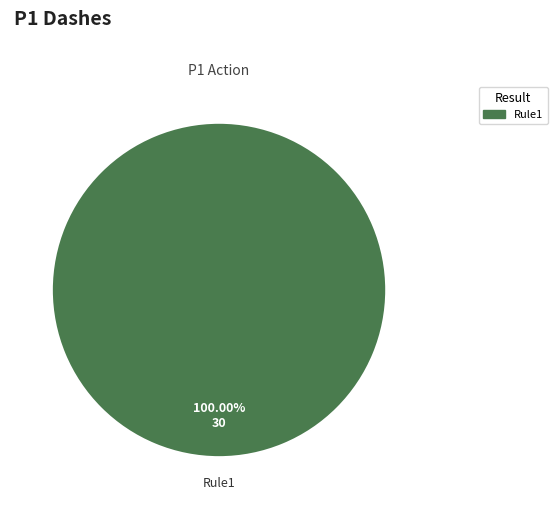

Is Rule1 the majority of the pie?

Yes